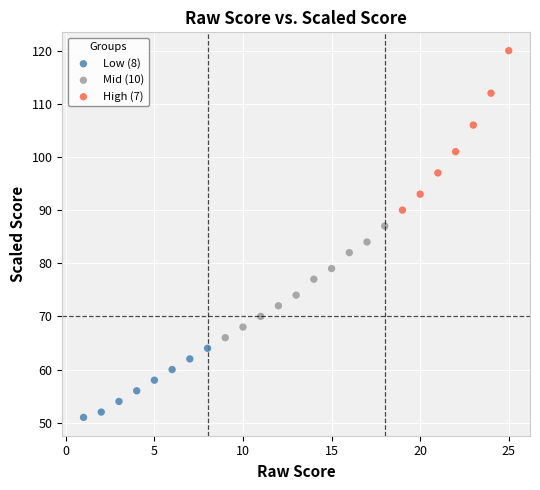

Which series contains the lowest Y value?

Low (8)